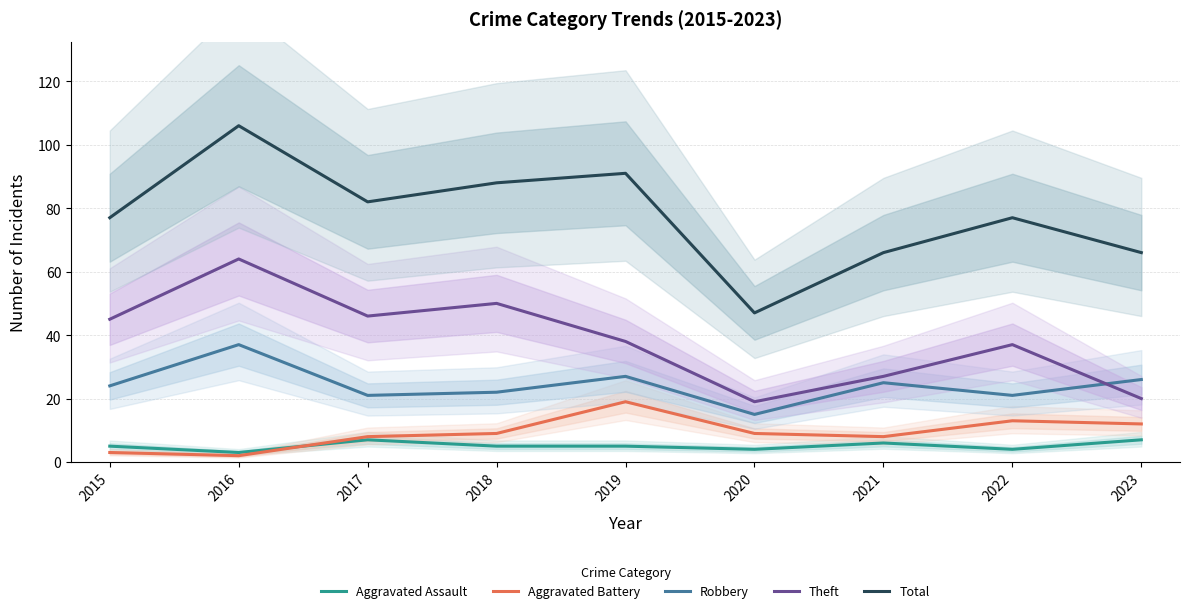

Rank the categories by Aggravated Assault value from lowest to highest.

2016, 2020, 2022, 2015, 2018, 2019, 2021, 2017, 2023